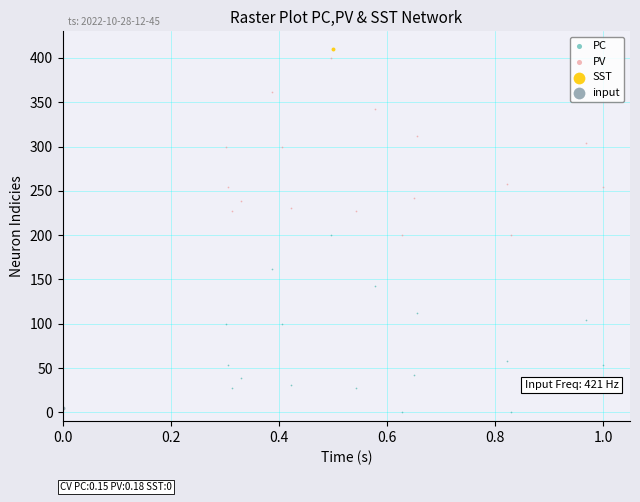

What are all the series names shown in the legend?

PC, PV, SST, input